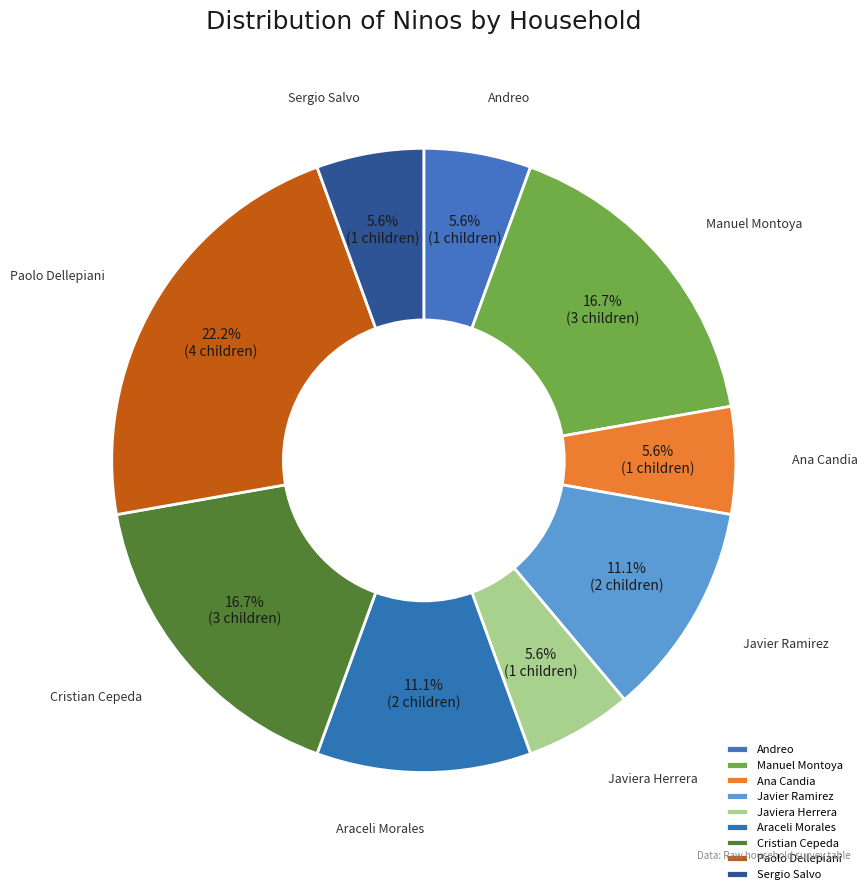

Combined, do Ana Candia and Paolo Dellepiani account for over 50%?

No